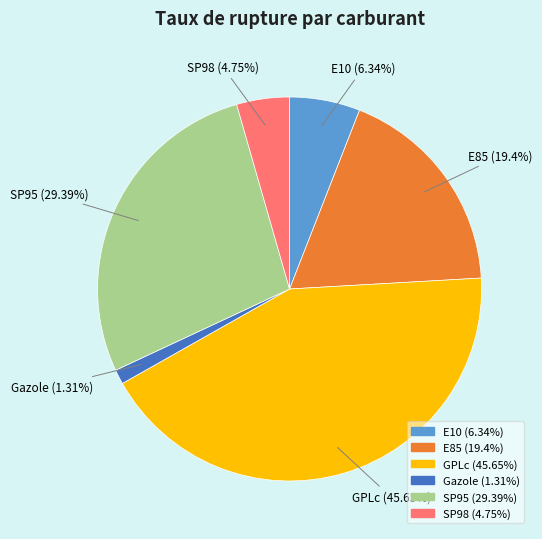

Between SP98 and GPLc, which is larger?

GPLc